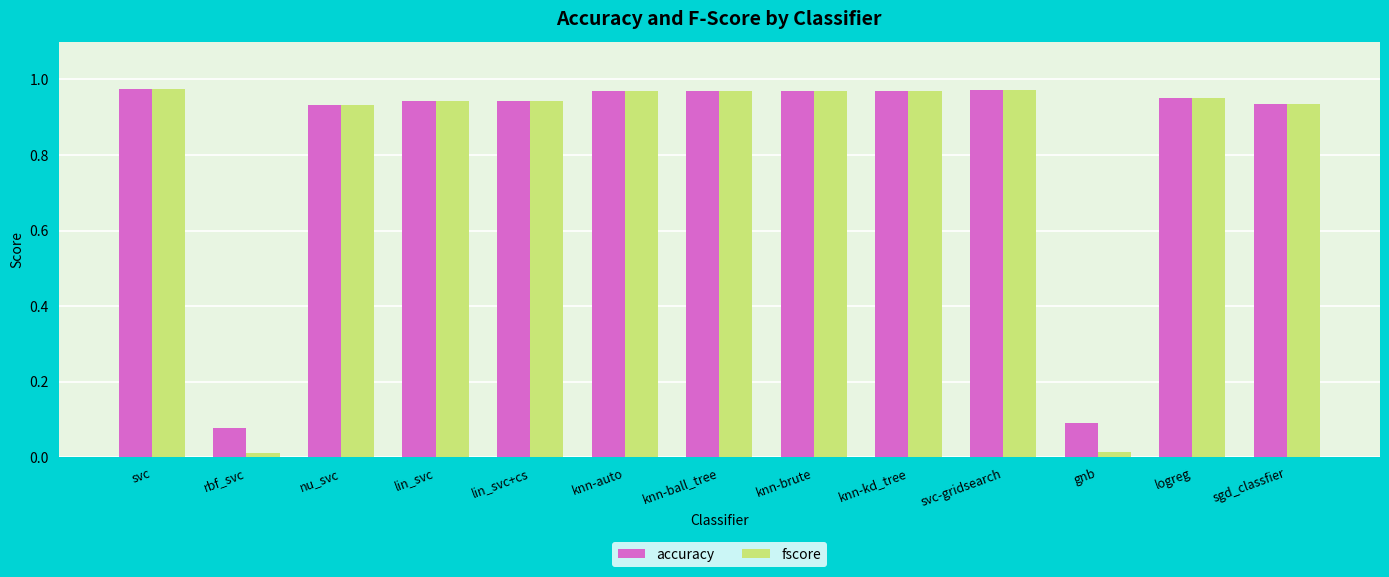

At how many categories does at least one series exceed 0?

13